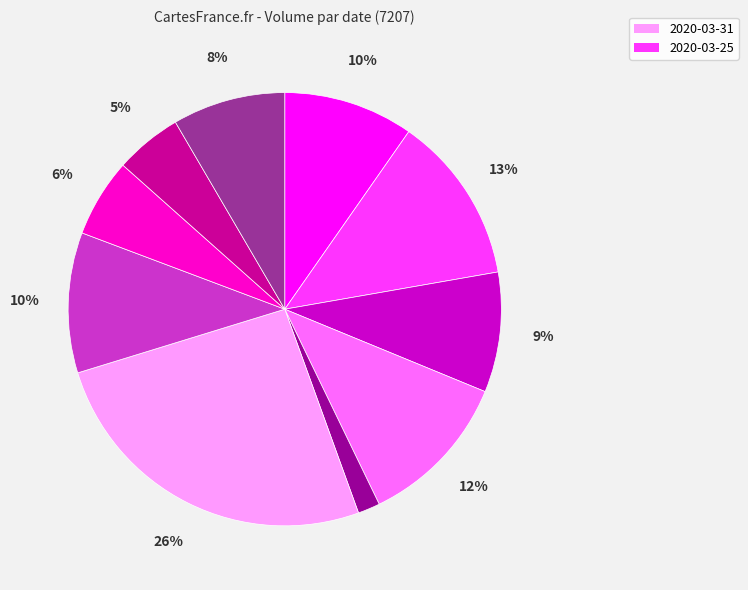

Count the number of slices in the pie.

10